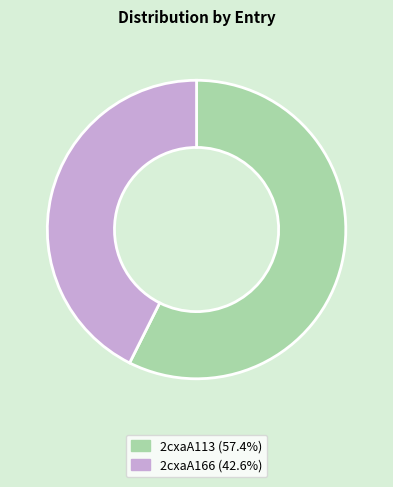

Does 2cxaA113 represent more than half of the total?

Yes